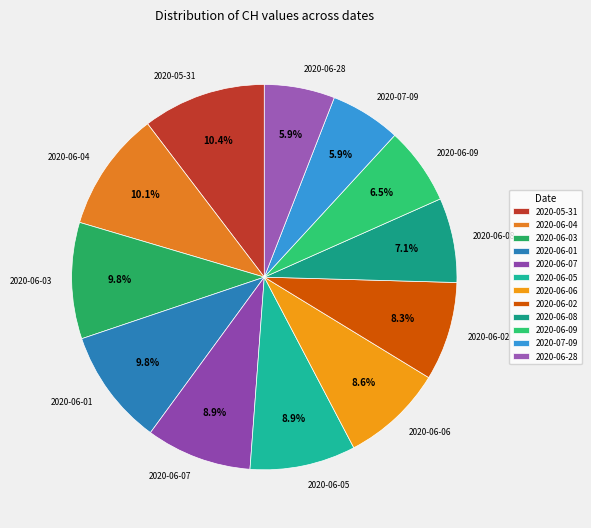

Is the sum of 2020-06-01 and 2020-06-05 greater than half?

No